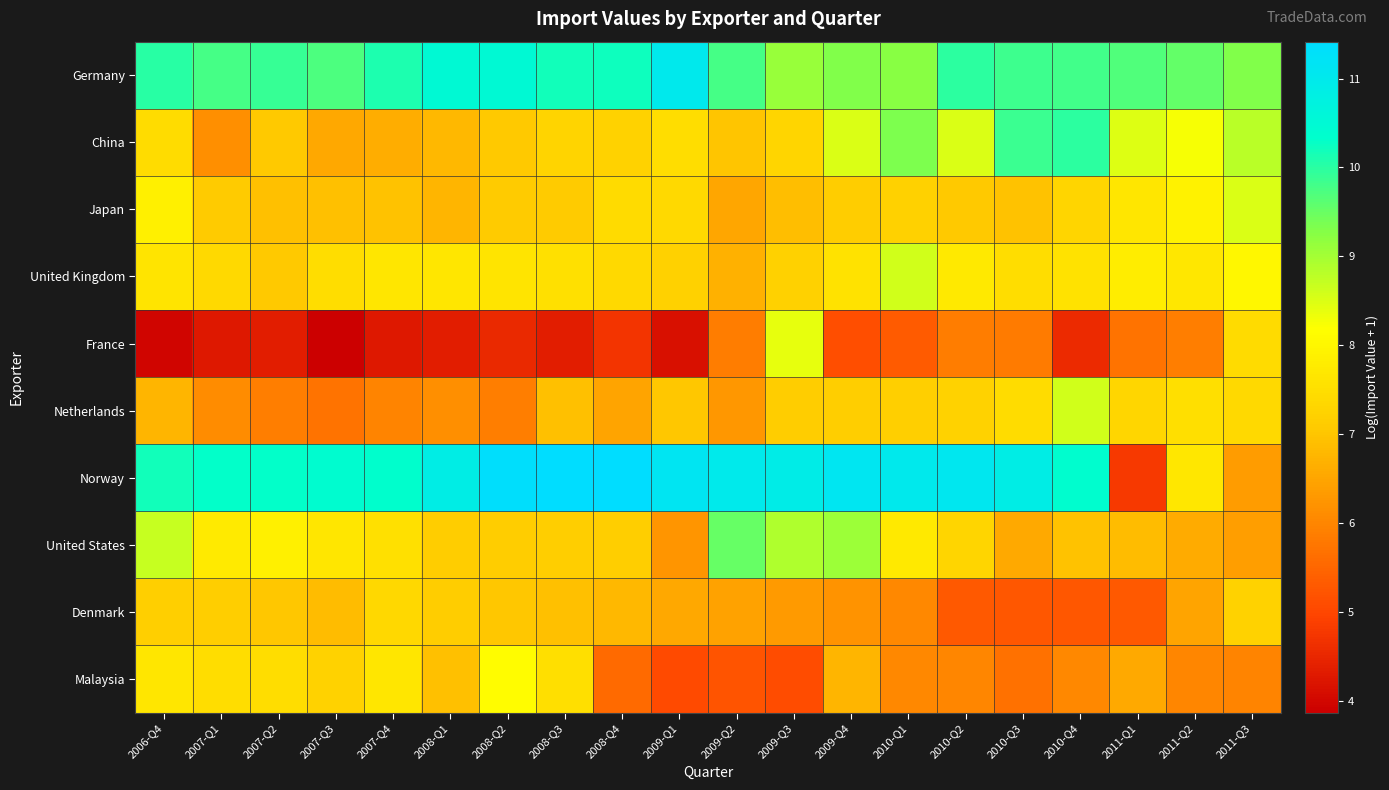

Rank the series by their maximum value, from highest to lowest.

Norway, Germany, China, United States, Netherlands, United Kingdom, Japan, France, Malaysia, Denmark